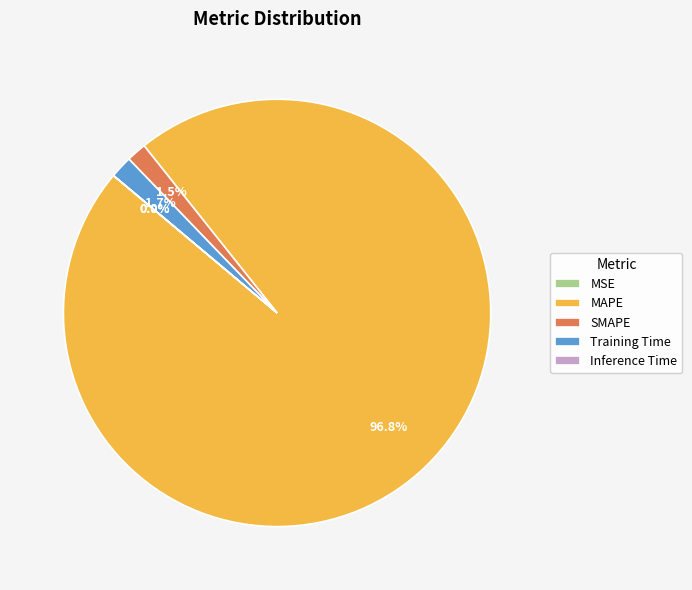

Which category has the biggest portion of the pie?

MAPE